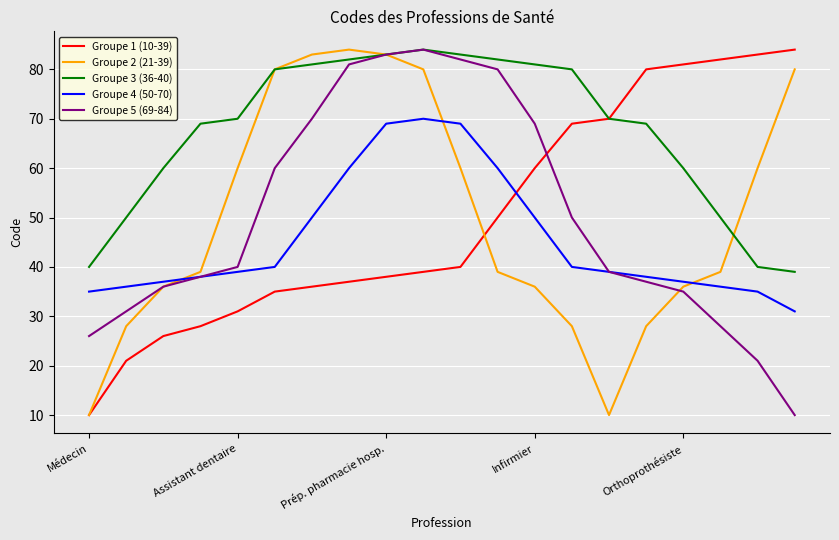

What is the minimum value shown in the chart?

10